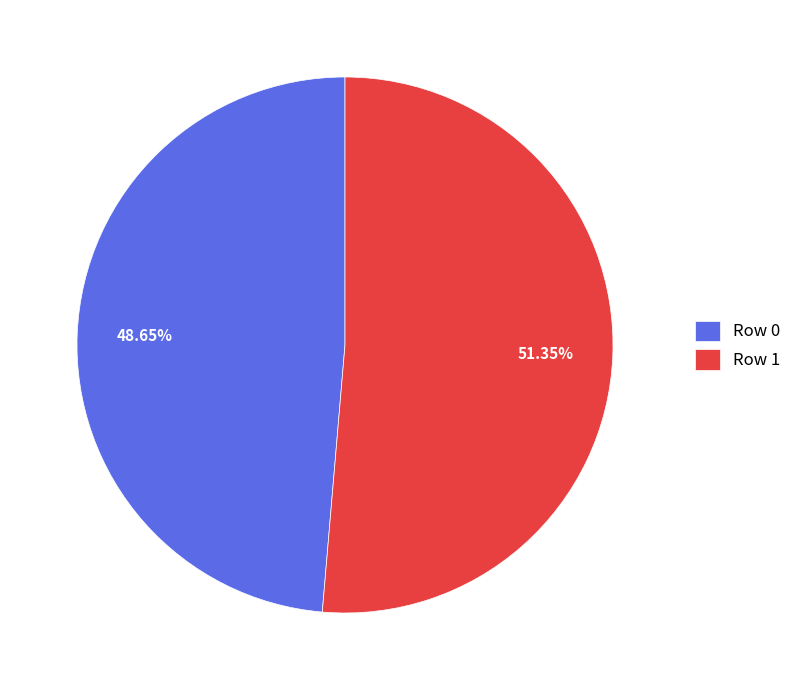

What is the ratio of the value at Row 0 to the value at Row 1?

0.9